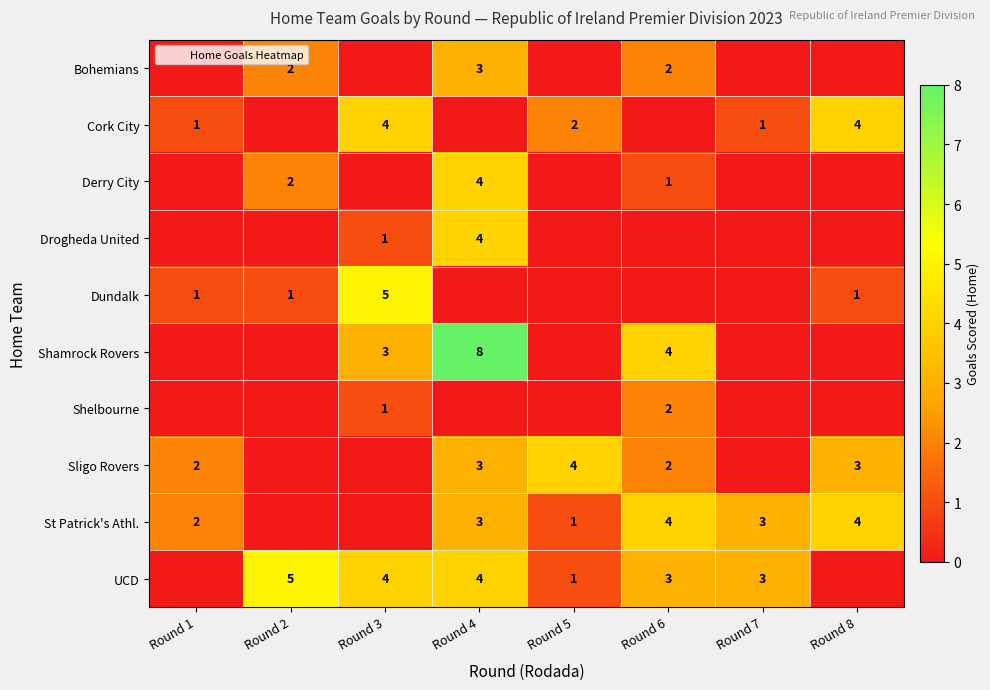

Where is Shelbourne nearest to the value 1?

Round 3